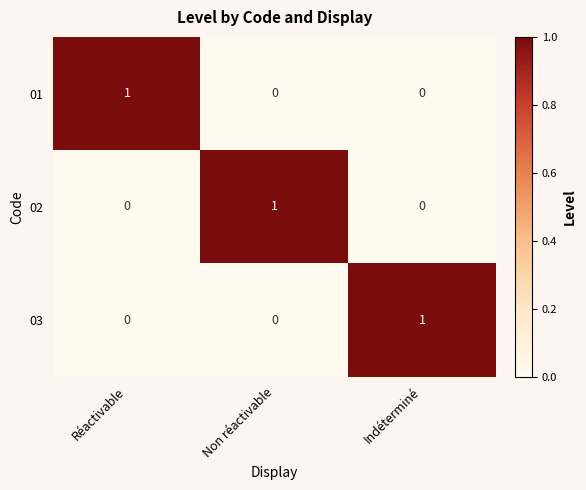

True or false: 02 has a value of 0 at Réactivable.

True